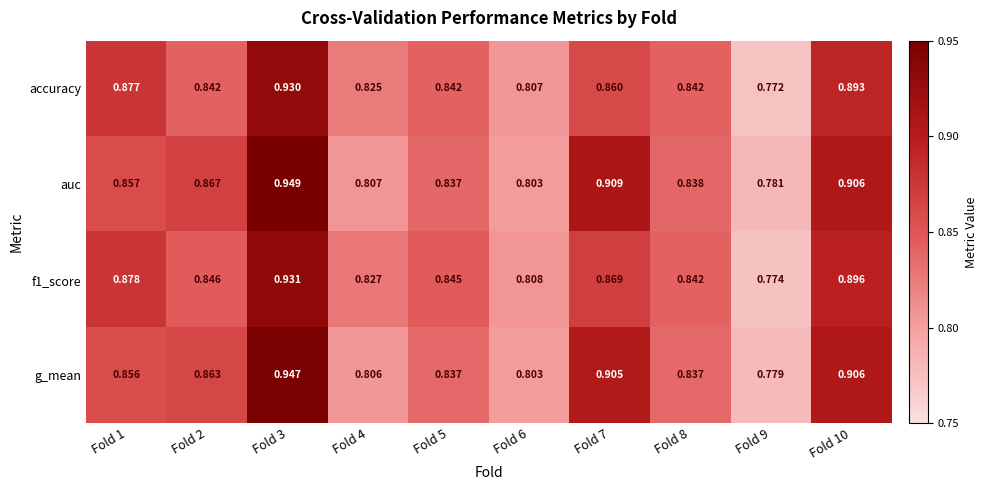

Count the number of data series in this chart.

4